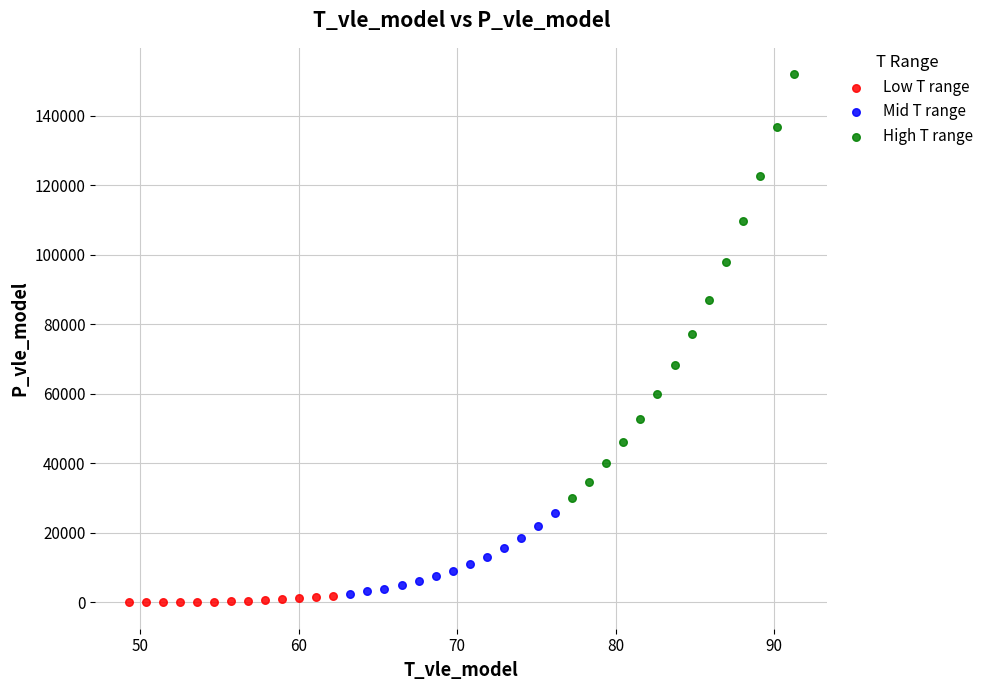

What are all the series names shown in the legend?

Low T range, Mid T range, High T range